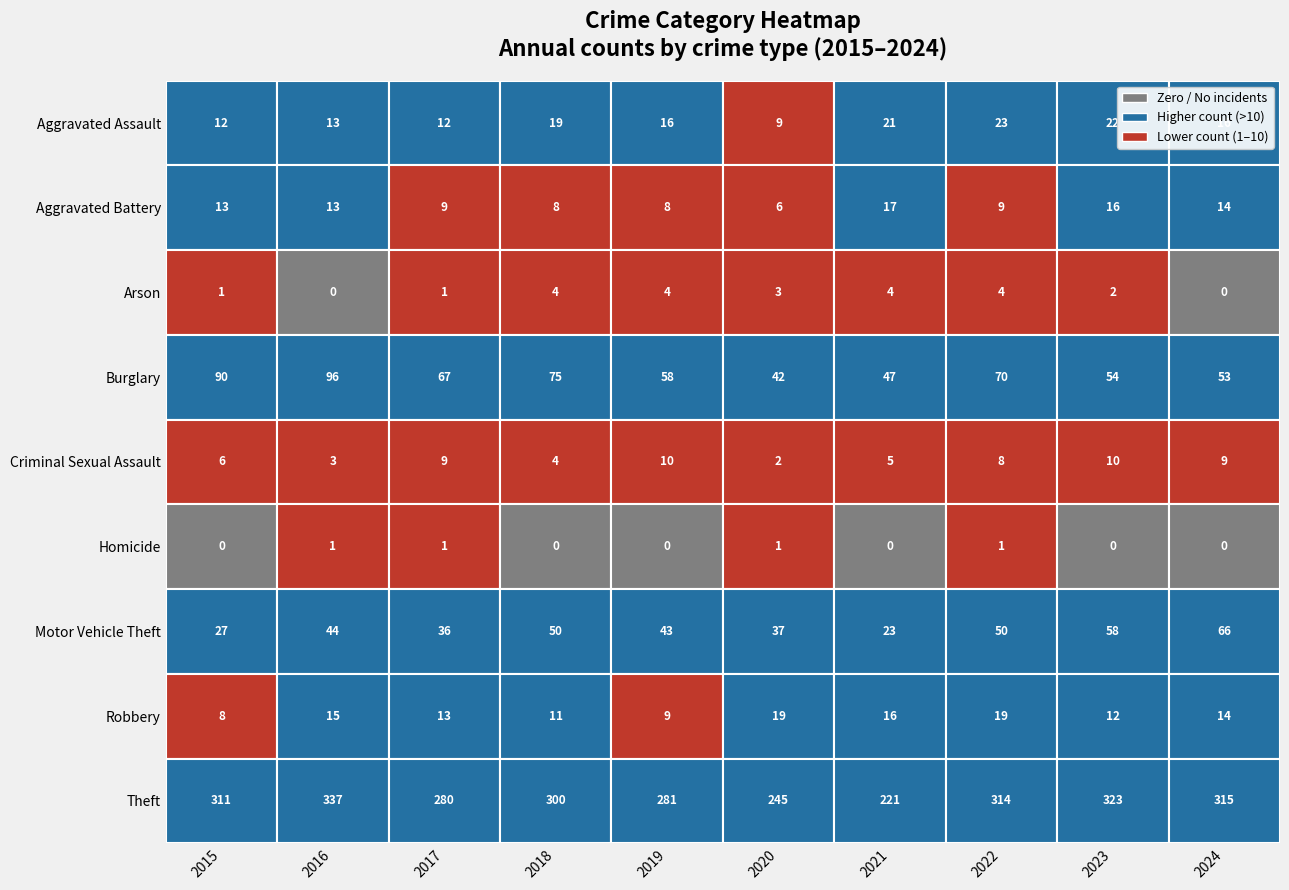

At how many categories does at least one series exceed 217?

10